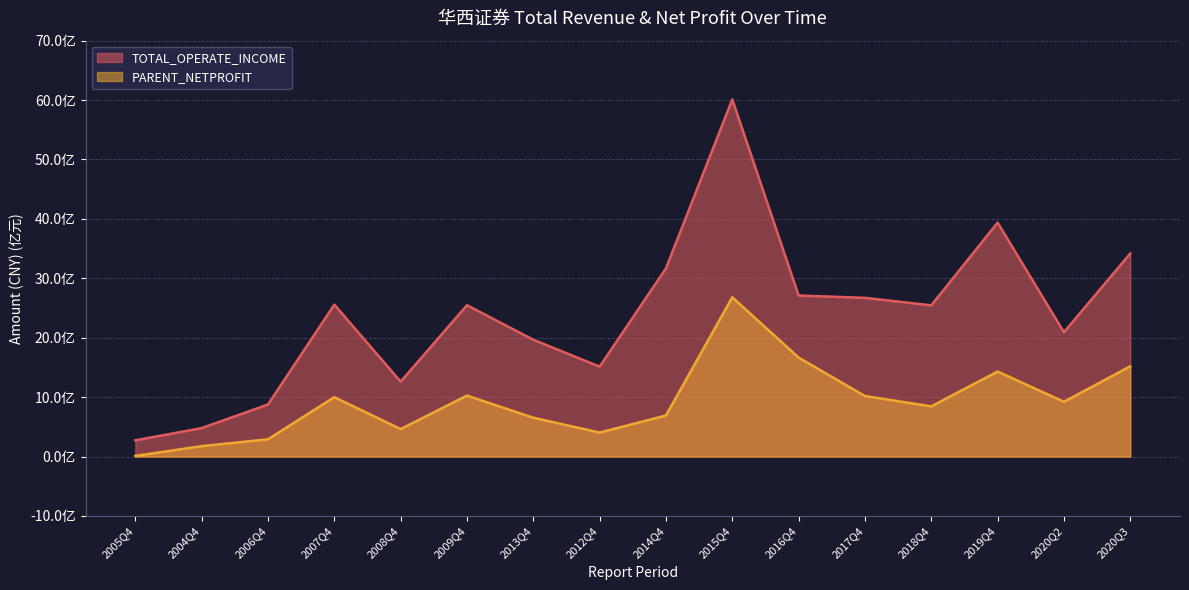

At 2016Q4, list the series in order from smallest to largest.

PARENT_NETPROFIT, TOTAL_OPERATE_INCOME